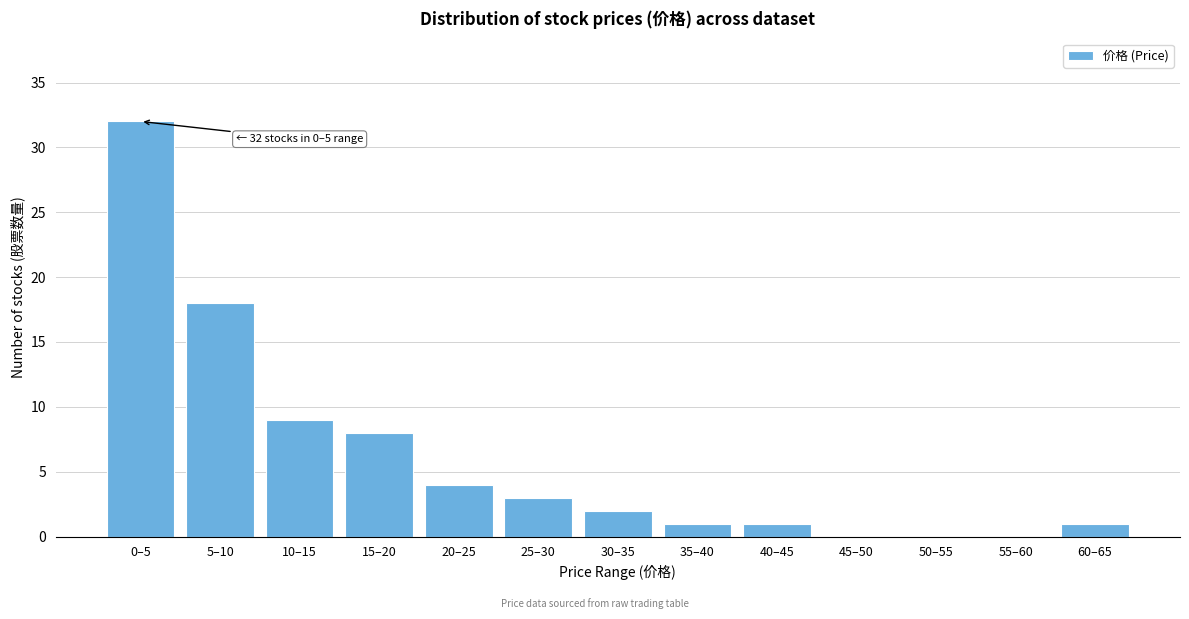

Reading left to right, what are all the values shown in this chart?

0–5=32	5–10=18	10–15=9	15–20=8	20–25=4	25–30=3	30–35=2	35–40=1	40–45=1	45–50=0	50–55=0	55–60=0	60–65=1